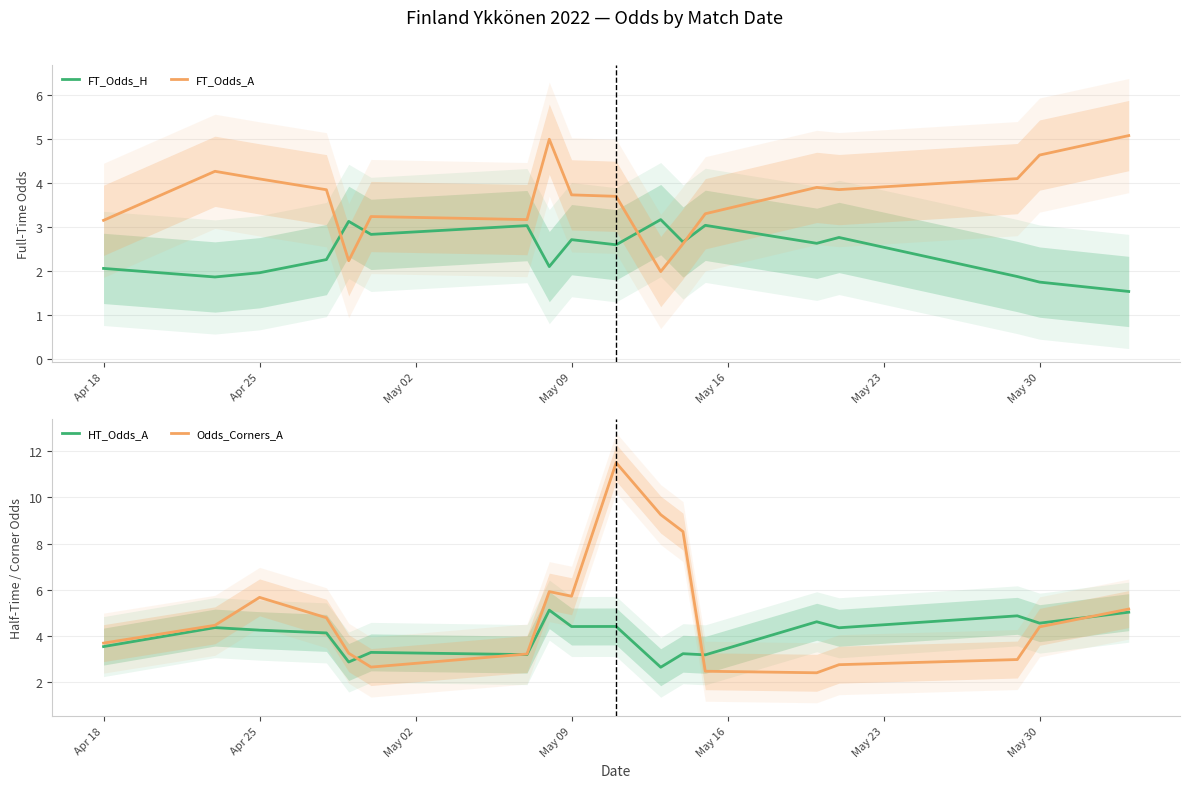

How many interior local valleys does the HT_Odds_A series have?

7